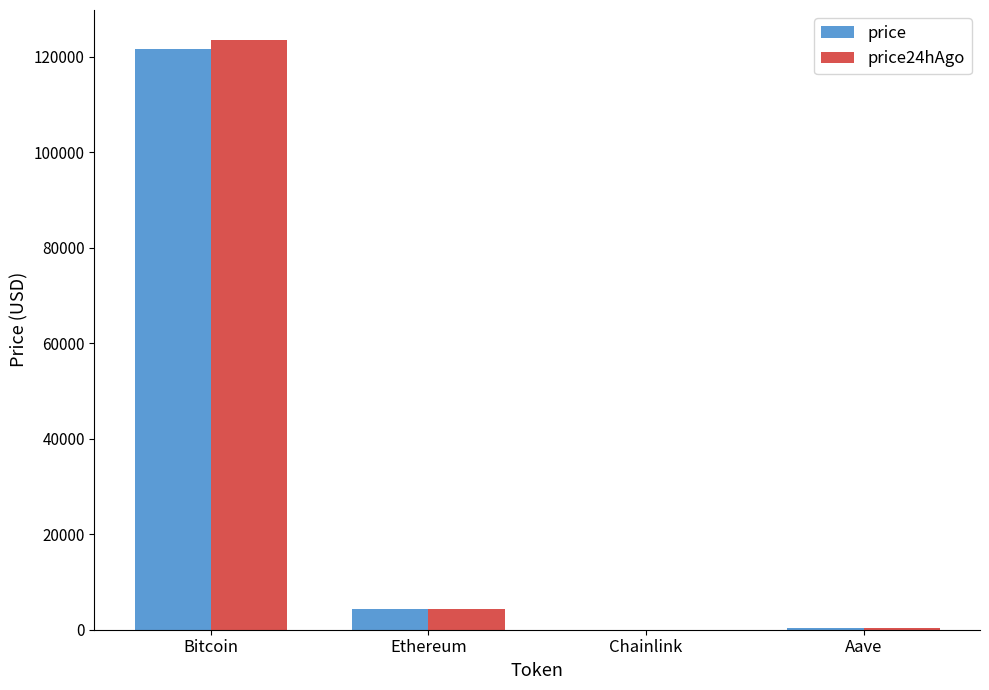

The value of price24hAgo at Bitcoin is 123611.0. True or false?

True